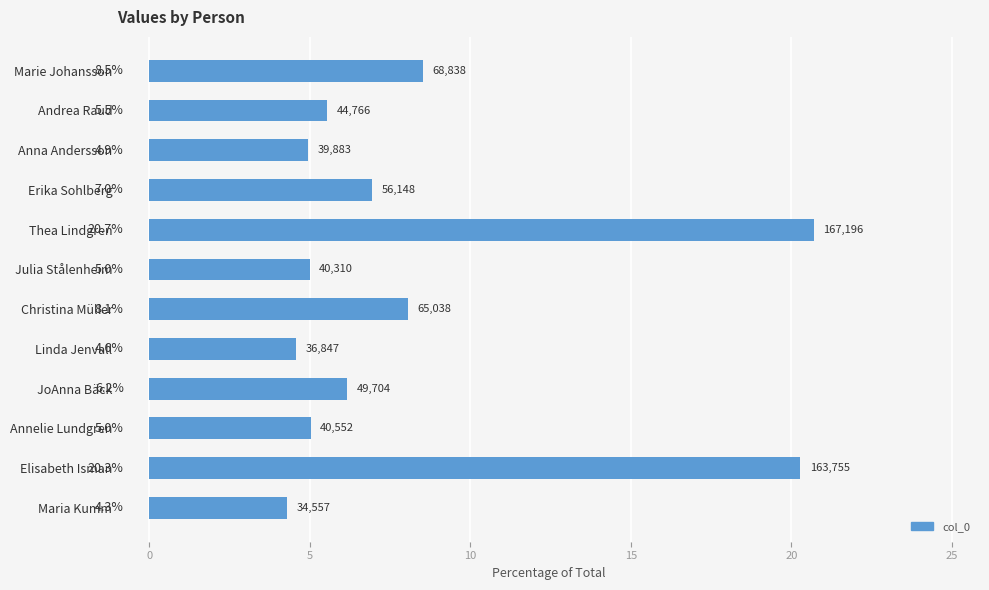

What is the label of the 10th bar from the top?

Annelie Lundgren